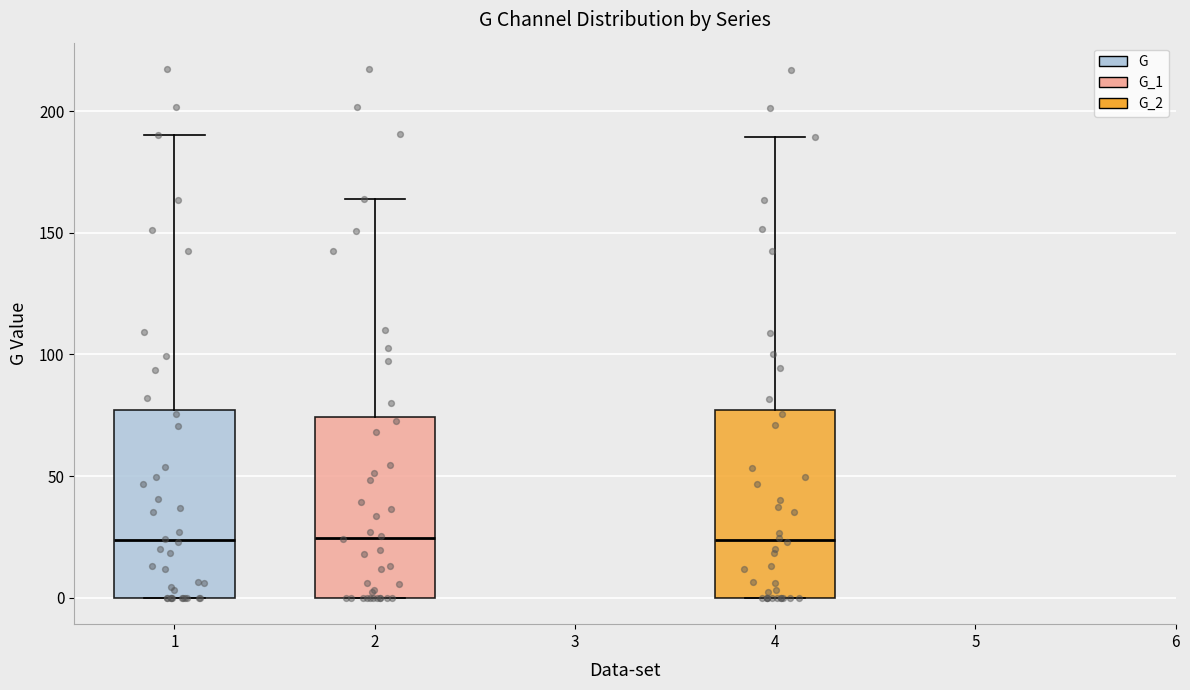

Reading left to right, read every box against the y-axis: the position of its median line, the range the box covers, and the ends of its whiskers. The values are not printed on the chart, so give them approximately, as read against the axis.

1: median 25, box 0 to 75, whiskers 0 to 190
2: median 25, box 0 to 75, whiskers 0 to 165
4: median 25, box 0 to 75, whiskers 0 to 190